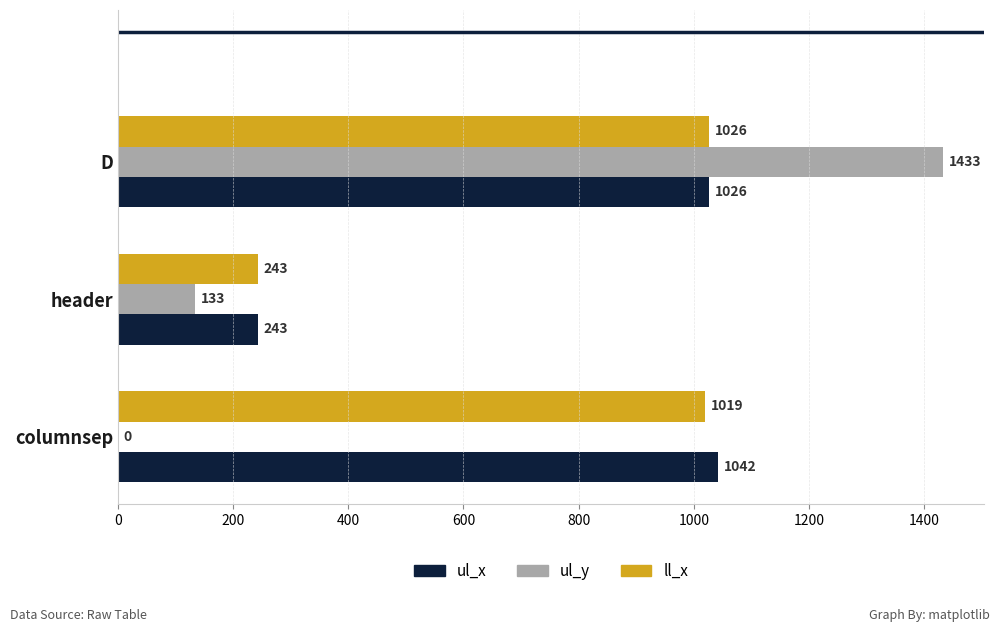

Which series changed the most between columnsep and header?

ul_x